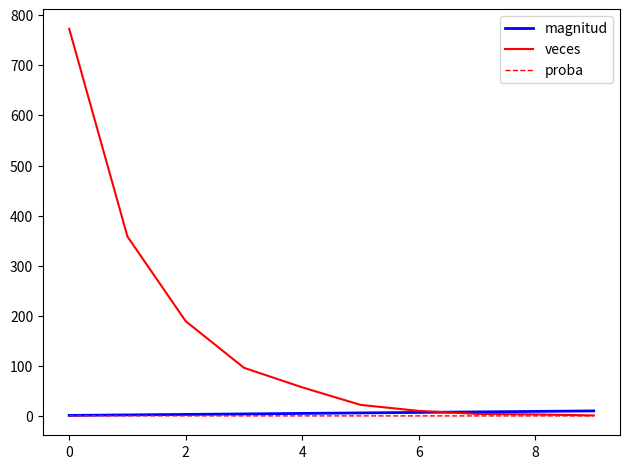

Which series has the largest total across all categories?

veces